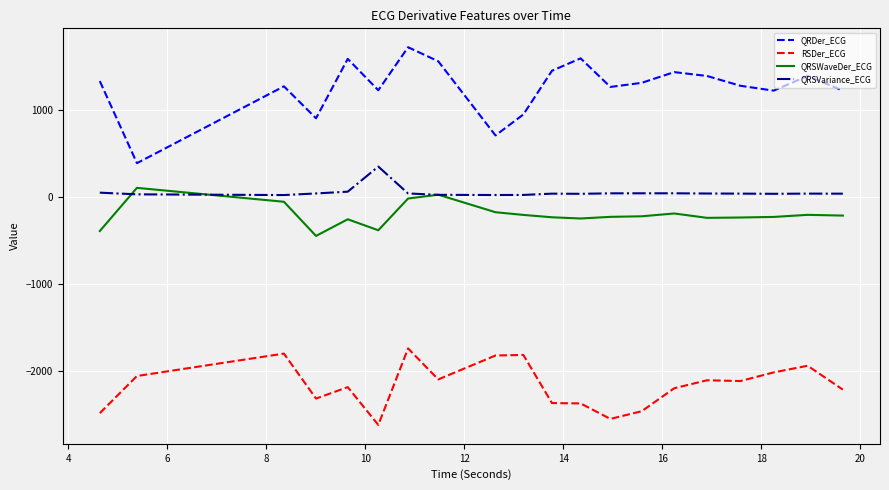

True or false: QRDer_ECG and RSDer_ECG intersect in this chart.

False